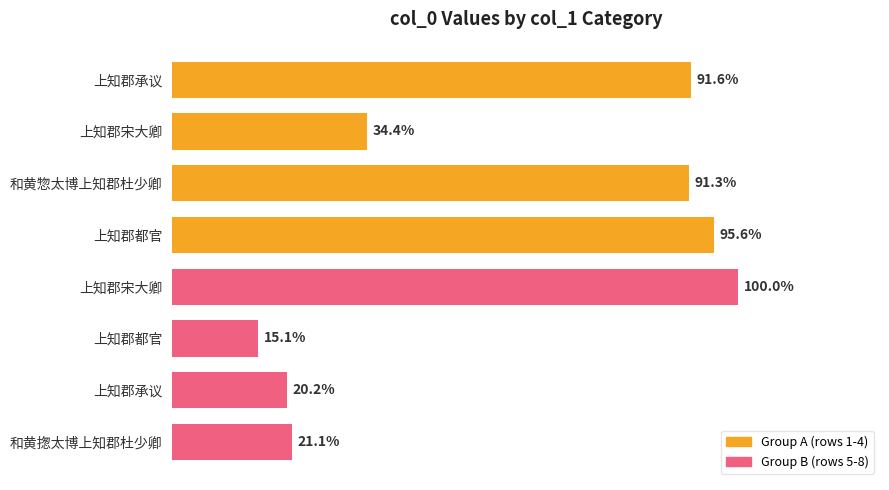

Are the bars horizontal?

Yes